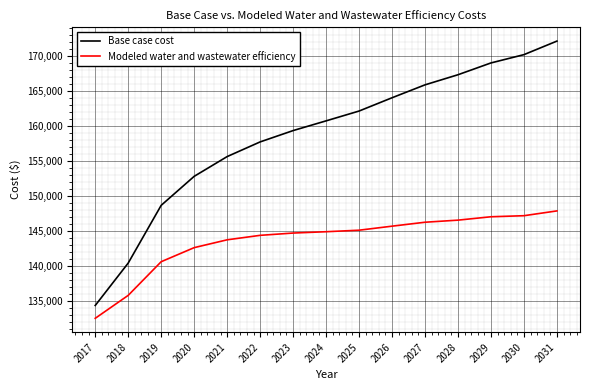

Which series changed the most between 2018 and 2025?

Base case cost